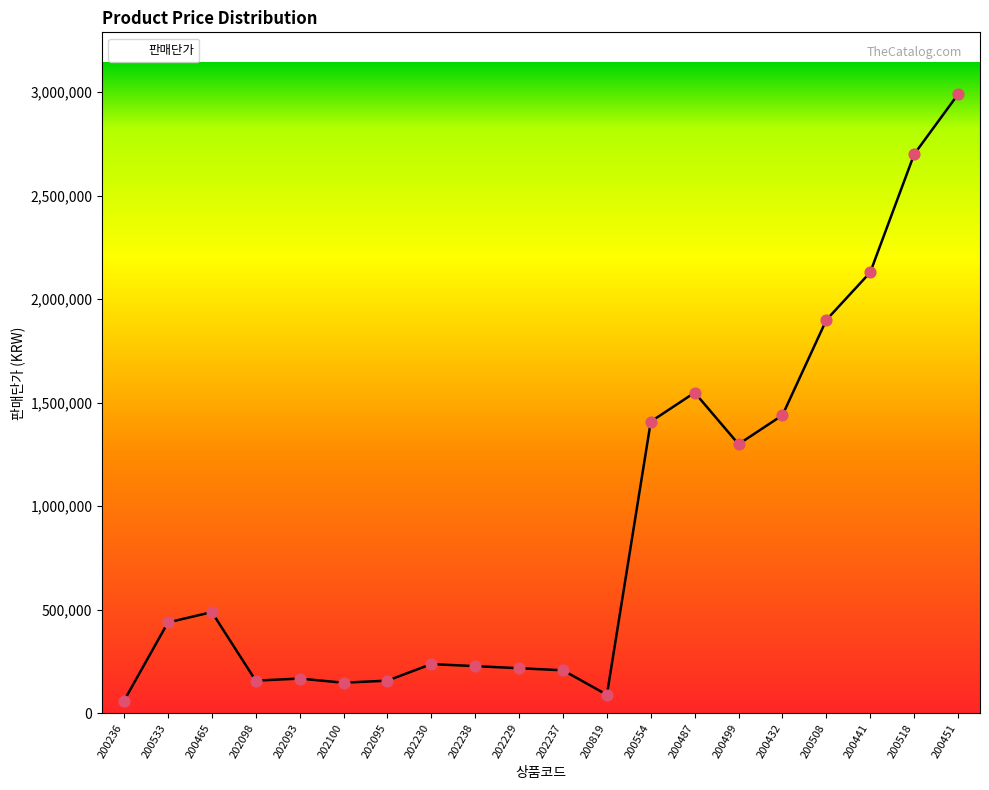

What is the change in value from 200441 to 200451?

+860000